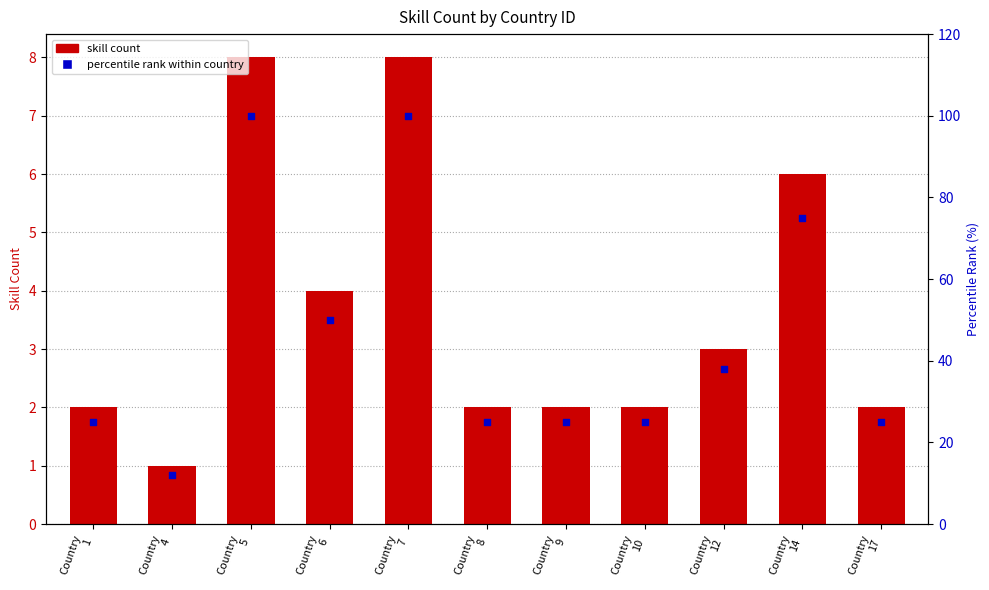

Which series has the largest total across all categories?

percentile rank within country